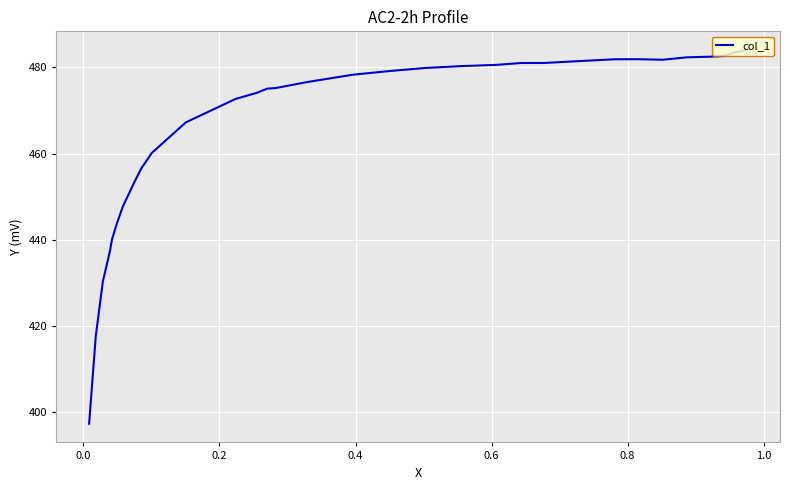

How many values are below 478?

16